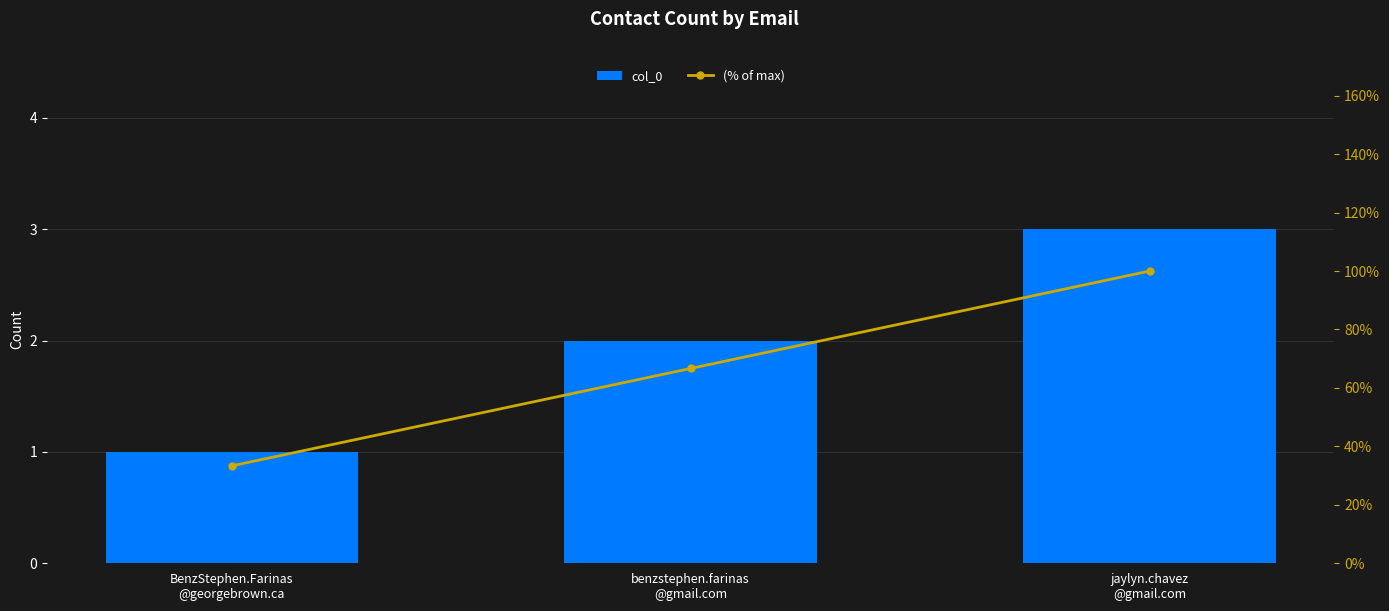

What is the label of the 2nd bar from the right?

benzstephen.farinas
@gmail.com